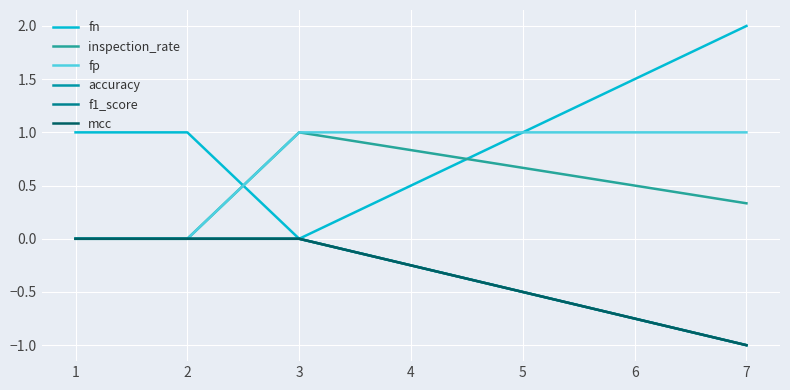

Does the chart have visible grid lines?

Yes